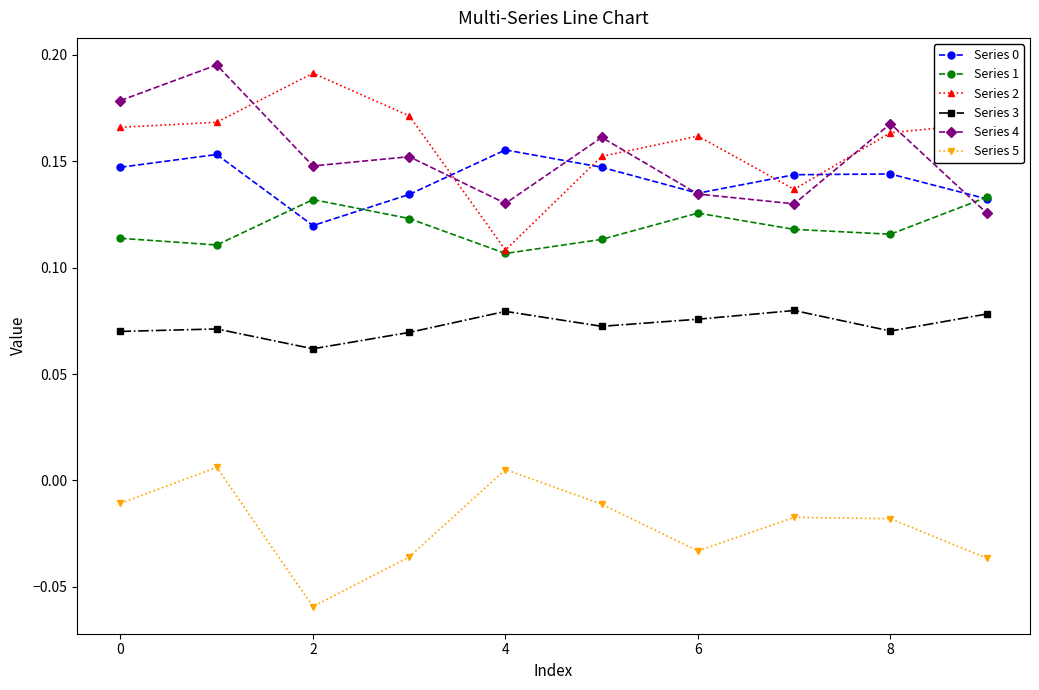

Which series has the widest spread of values?

Series 2